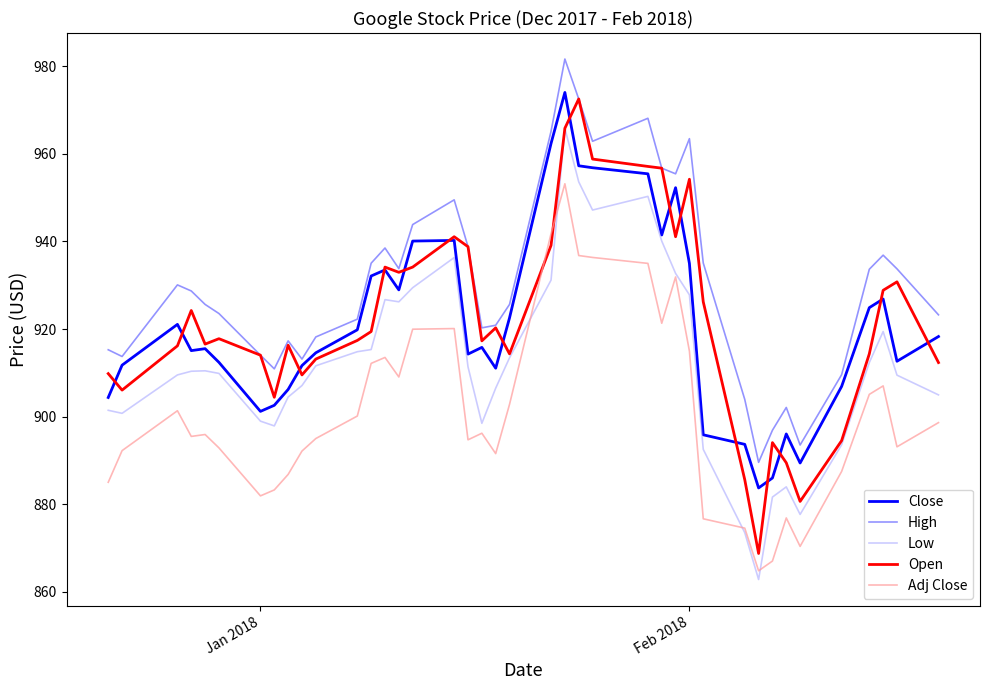

What is the difference between the second highest and minimum values in the Low series?

90.8